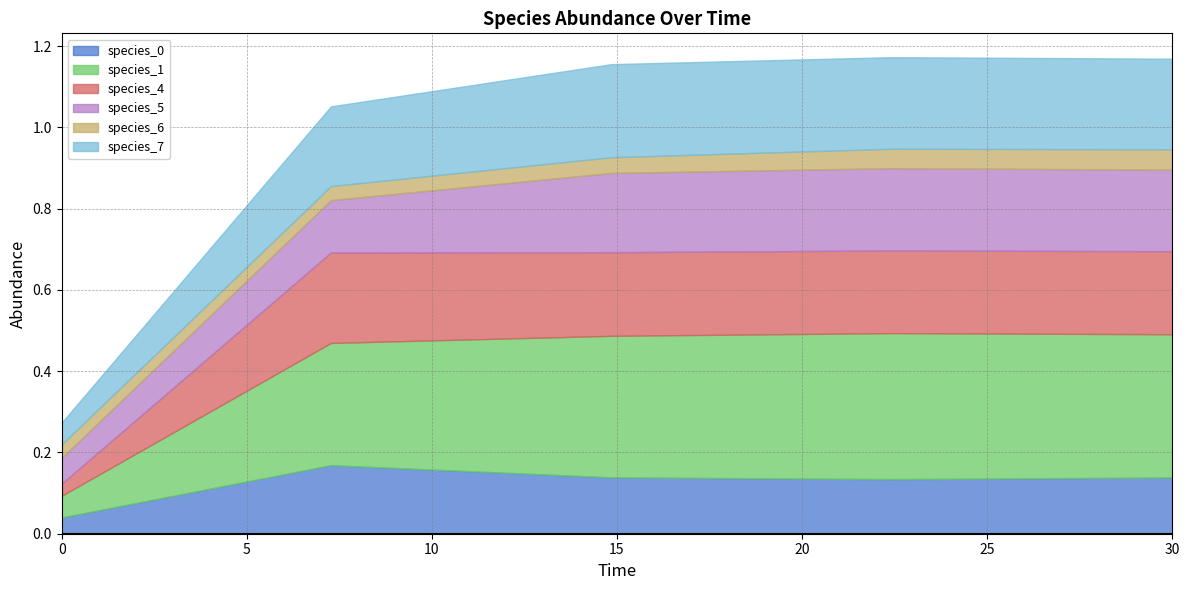

What is the maximum value for species_5?

0.2